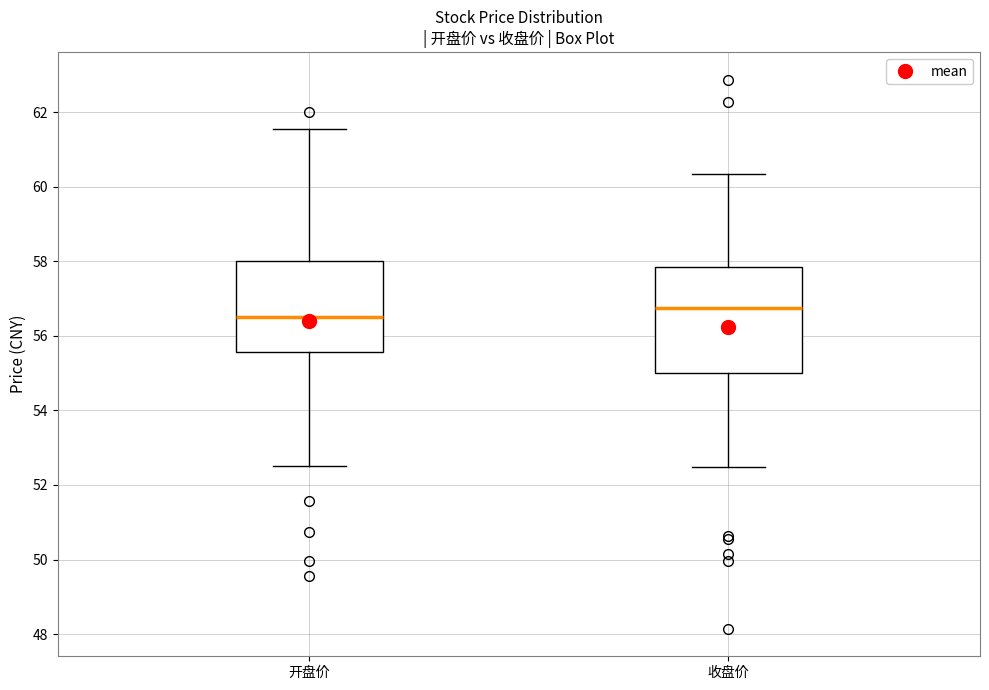

Comparing the boxes themselves (not the whiskers), which one is the tallest?

收盘价